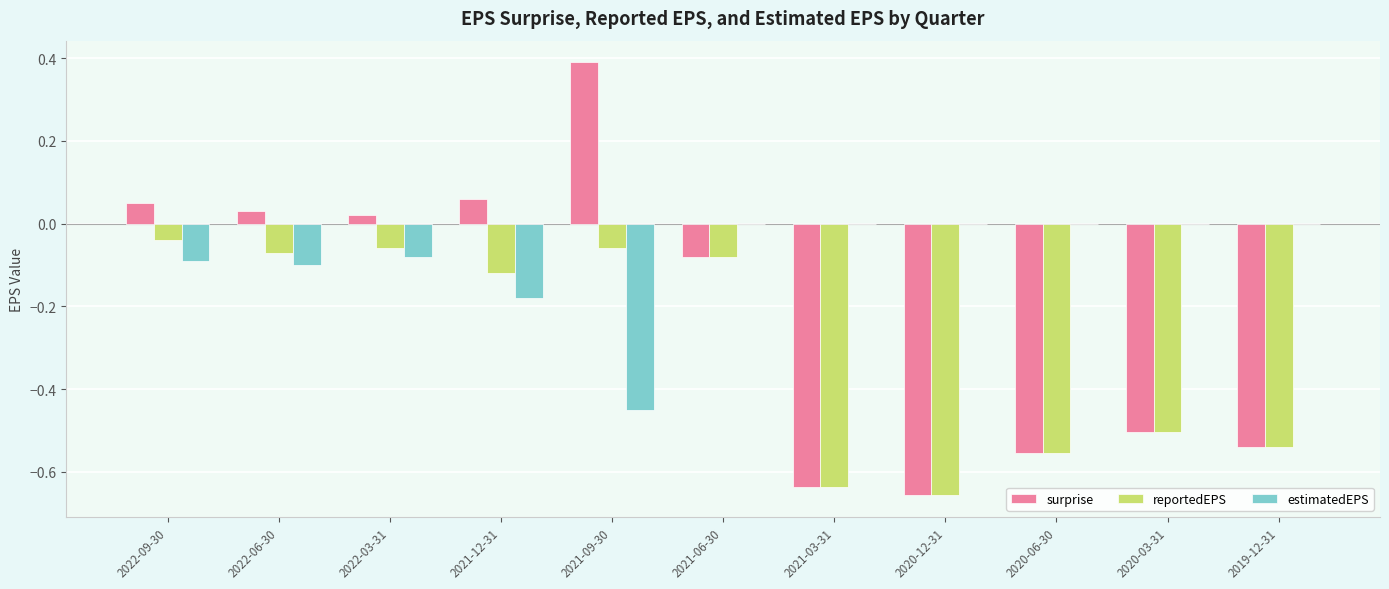

Between 2022-06-30 and 2020-12-31, which series saw the biggest shift?

surprise